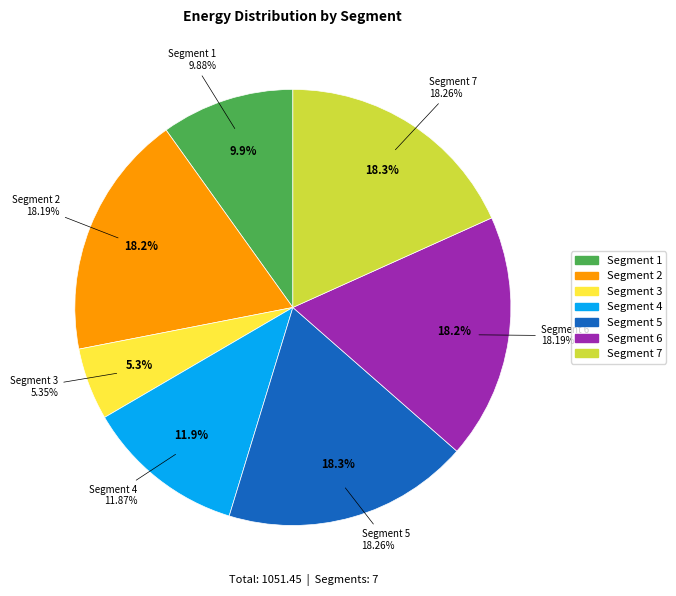

To the nearest percent, what is the combined percentage of 3 and 4?

17%